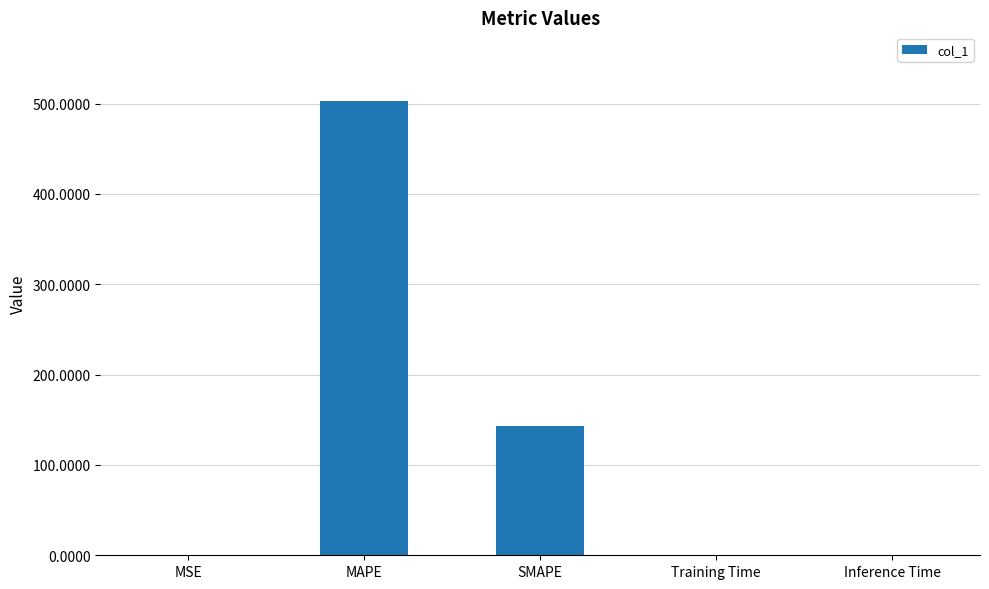

What is the greatest value displayed?

503.3